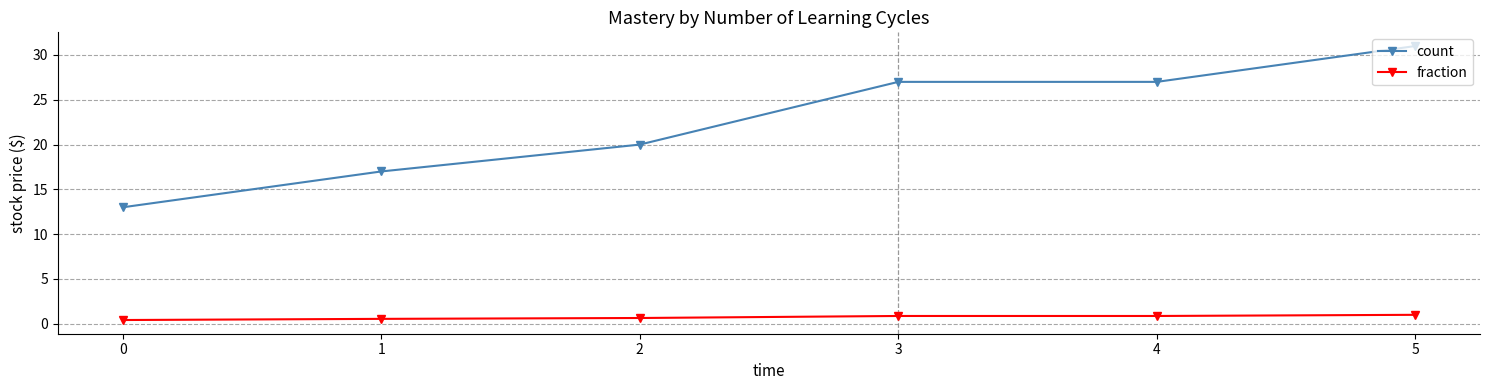

True or false: count and fraction intersect in this chart.

False